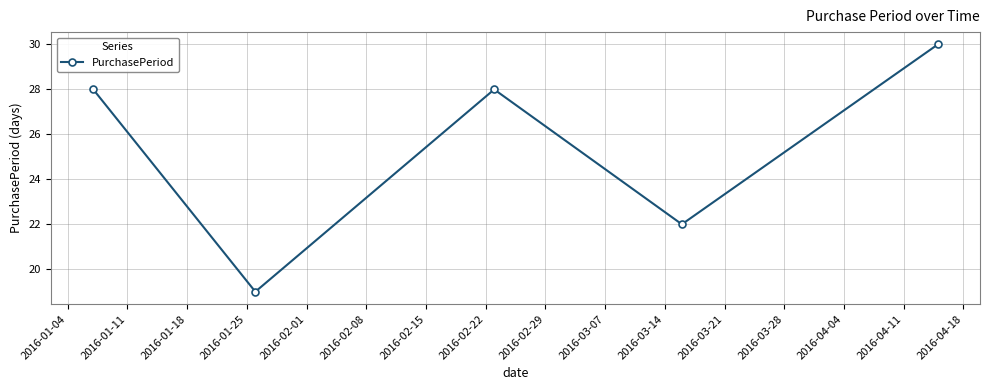

What is the sum of all values?

127